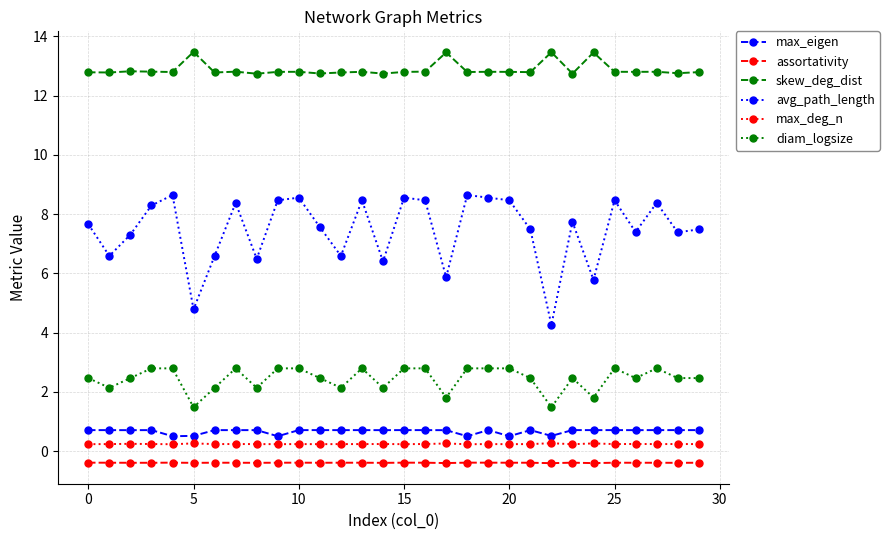

Which series has the widest spread of values?

avg_path_length